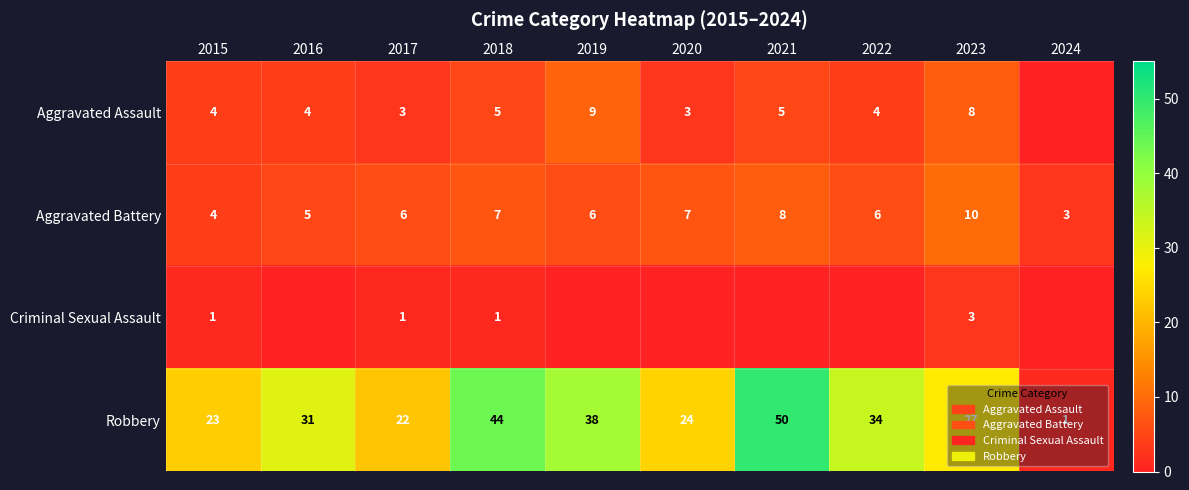

What is the sum of the Aggravated Battery values at 2020 and 2018?

14